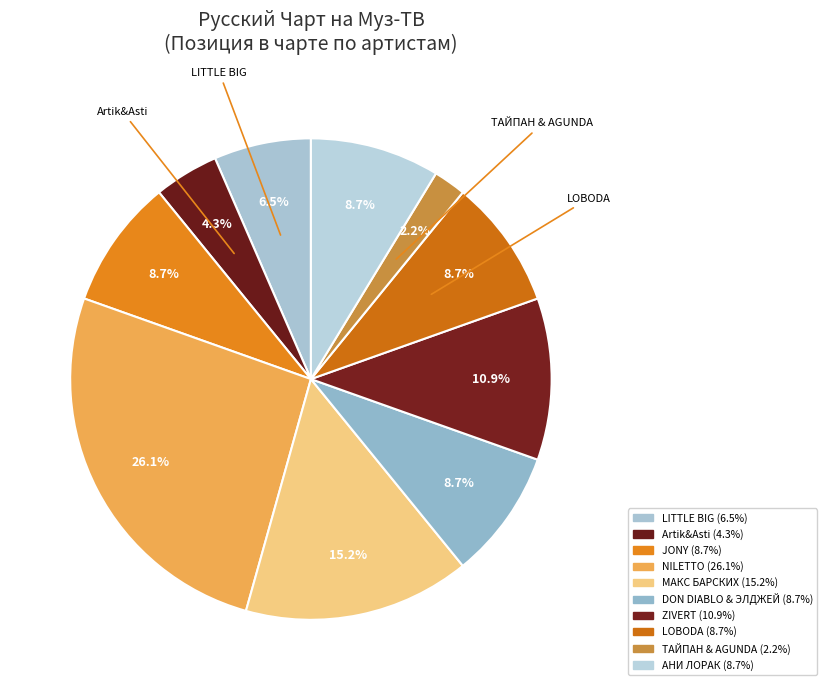

Does ТАЙПАН & AGUNDA represent more than half of the total?

No